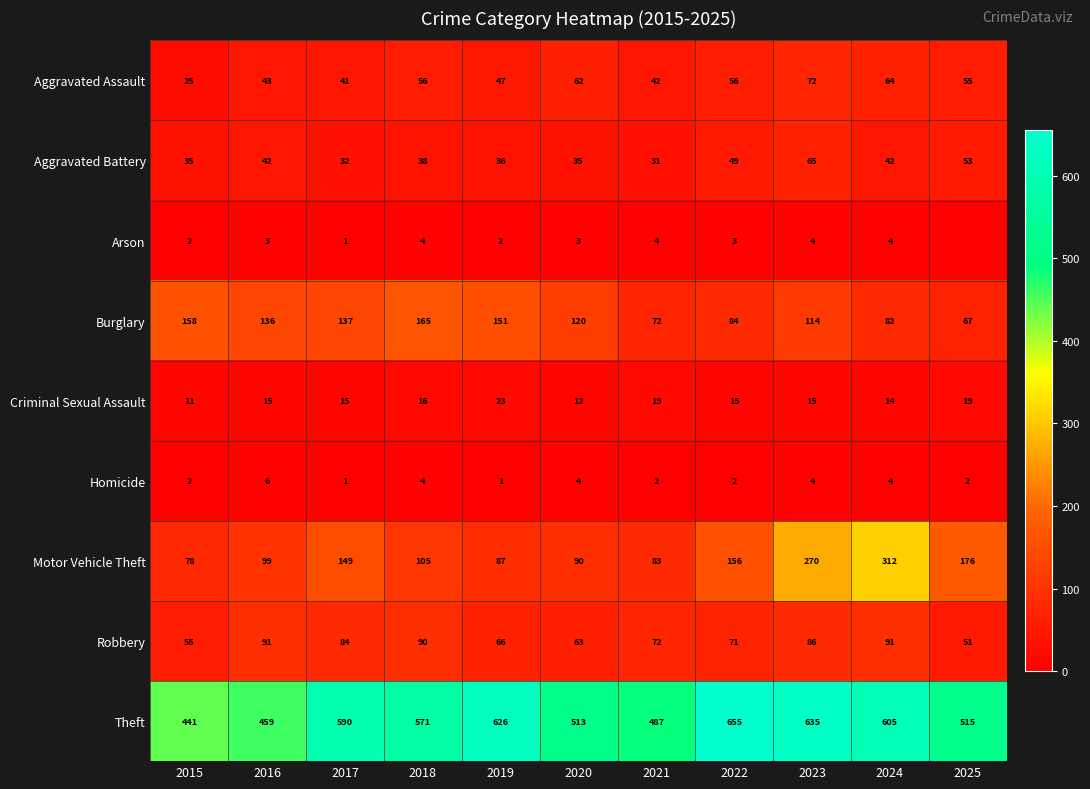

The value of Theft at 2017 is 590. True or false?

True